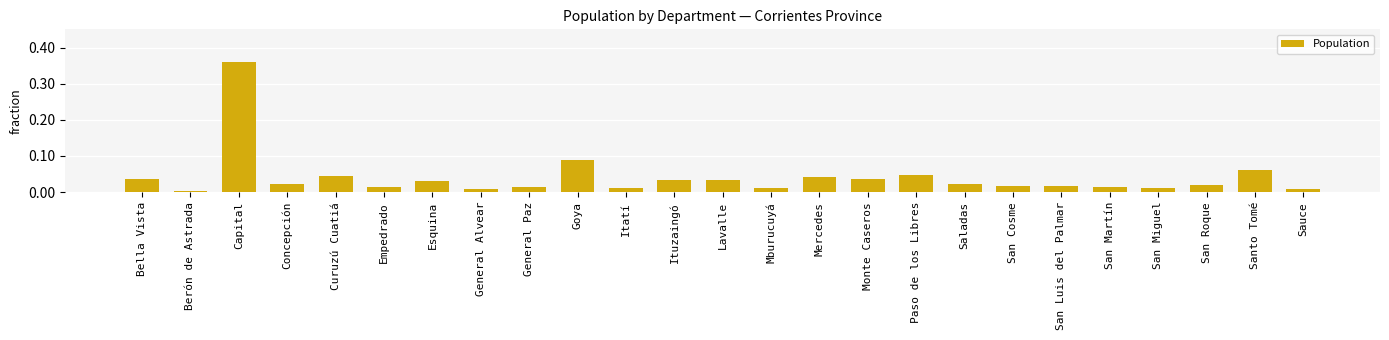

Does the chart contain stacked bars?

No